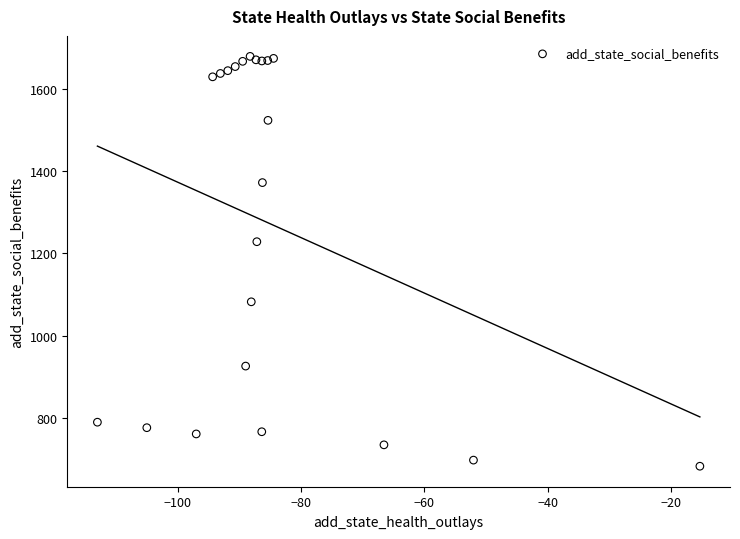

What Y value in the scatter plot is closest to 1180?

1228.5